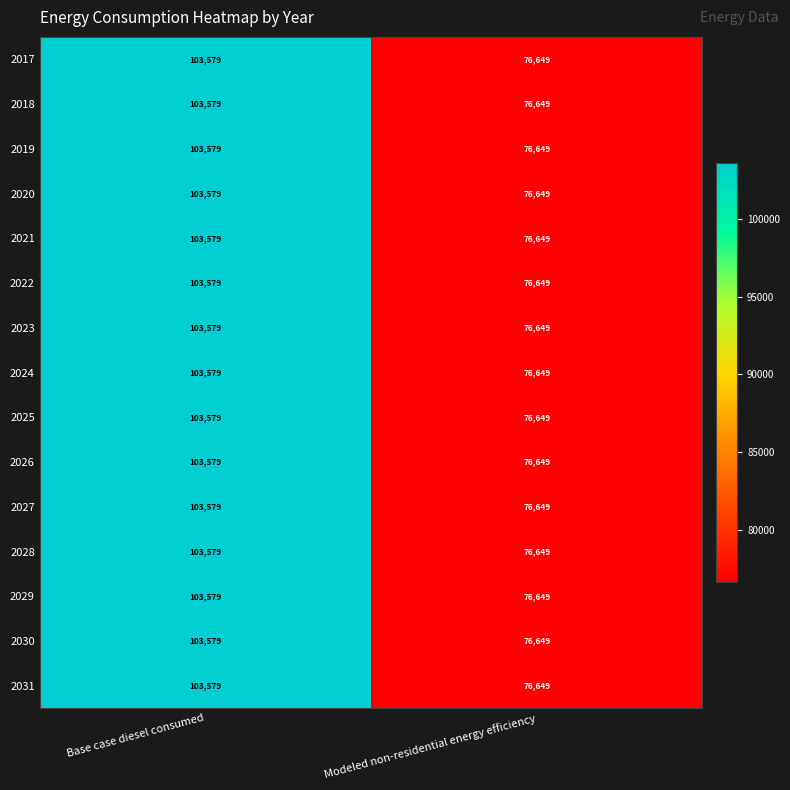

Reading left to right, transcribe all the data shown in this chart.

2017: Base case diesel consumed=103579	Modeled non-residential energy efficiency=76649
2018: Base case diesel consumed=103579	Modeled non-residential energy efficiency=76649
2019: Base case diesel consumed=103579	Modeled non-residential energy efficiency=76649
2020: Base case diesel consumed=103579	Modeled non-residential energy efficiency=76649
2021: Base case diesel consumed=103579	Modeled non-residential energy efficiency=76649
2022: Base case diesel consumed=103579	Modeled non-residential energy efficiency=76649
2023: Base case diesel consumed=103579	Modeled non-residential energy efficiency=76649
2024: Base case diesel consumed=103579	Modeled non-residential energy efficiency=76649
2025: Base case diesel consumed=103579	Modeled non-residential energy efficiency=76649
2026: Base case diesel consumed=103579	Modeled non-residential energy efficiency=76649
2027: Base case diesel consumed=103579	Modeled non-residential energy efficiency=76649
2028: Base case diesel consumed=103579	Modeled non-residential energy efficiency=76649
2029: Base case diesel consumed=103579	Modeled non-residential energy efficiency=76649
2030: Base case diesel consumed=103579	Modeled non-residential energy efficiency=76649
2031: Base case diesel consumed=103579	Modeled non-residential energy efficiency=76649